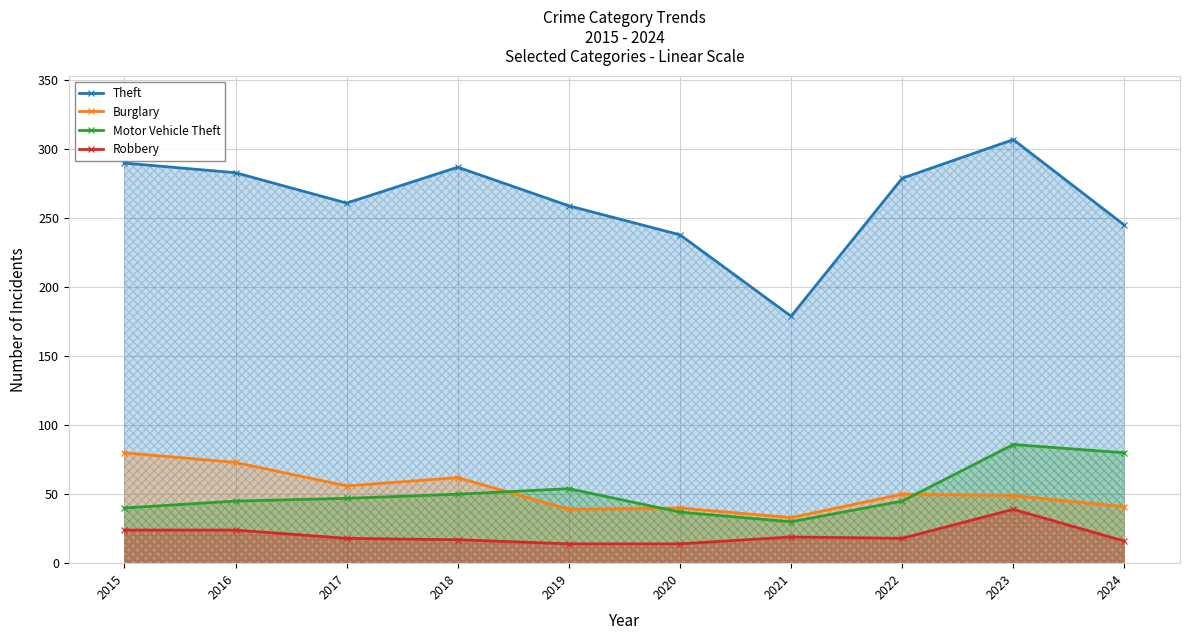

The Burglary series shows 25 at 2016. True or false?

False